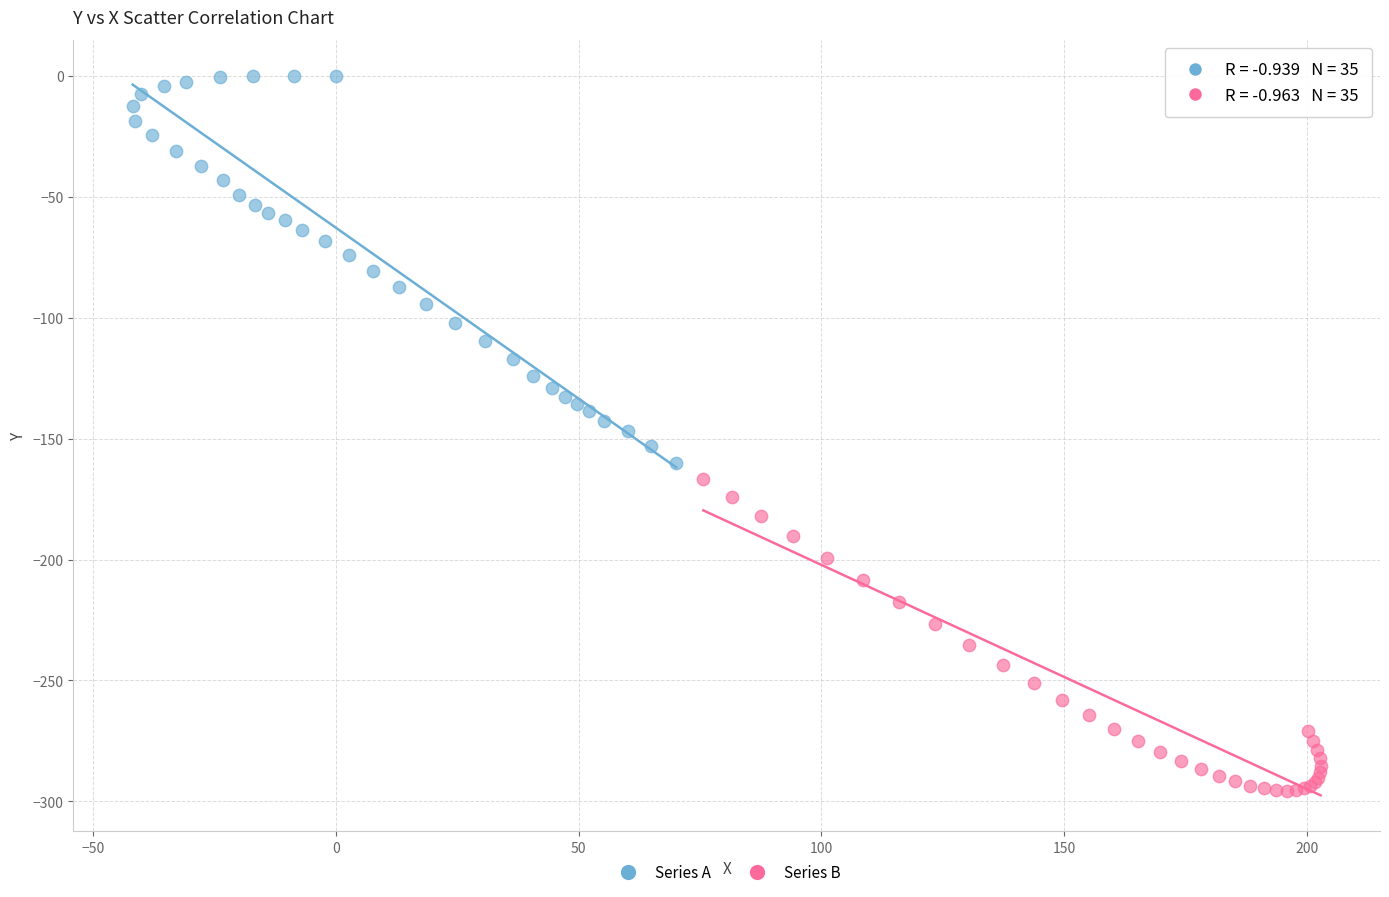

What are all the series names shown in the legend?

Series A, Series B